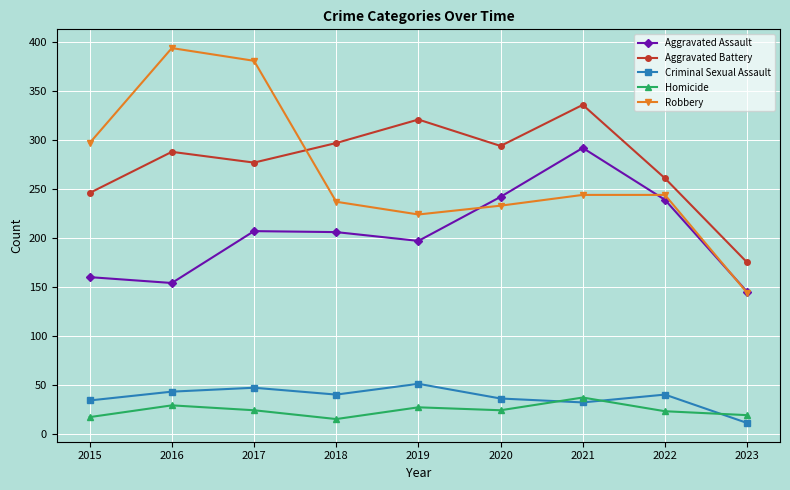

Which category has the lowest value in the Aggravated Battery series?

2023